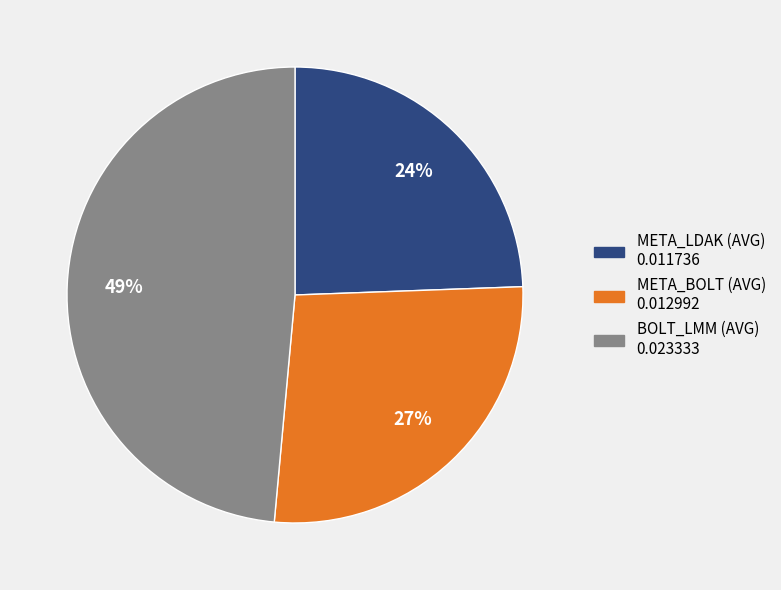

Is there any slice that represents more than half of the pie?

No